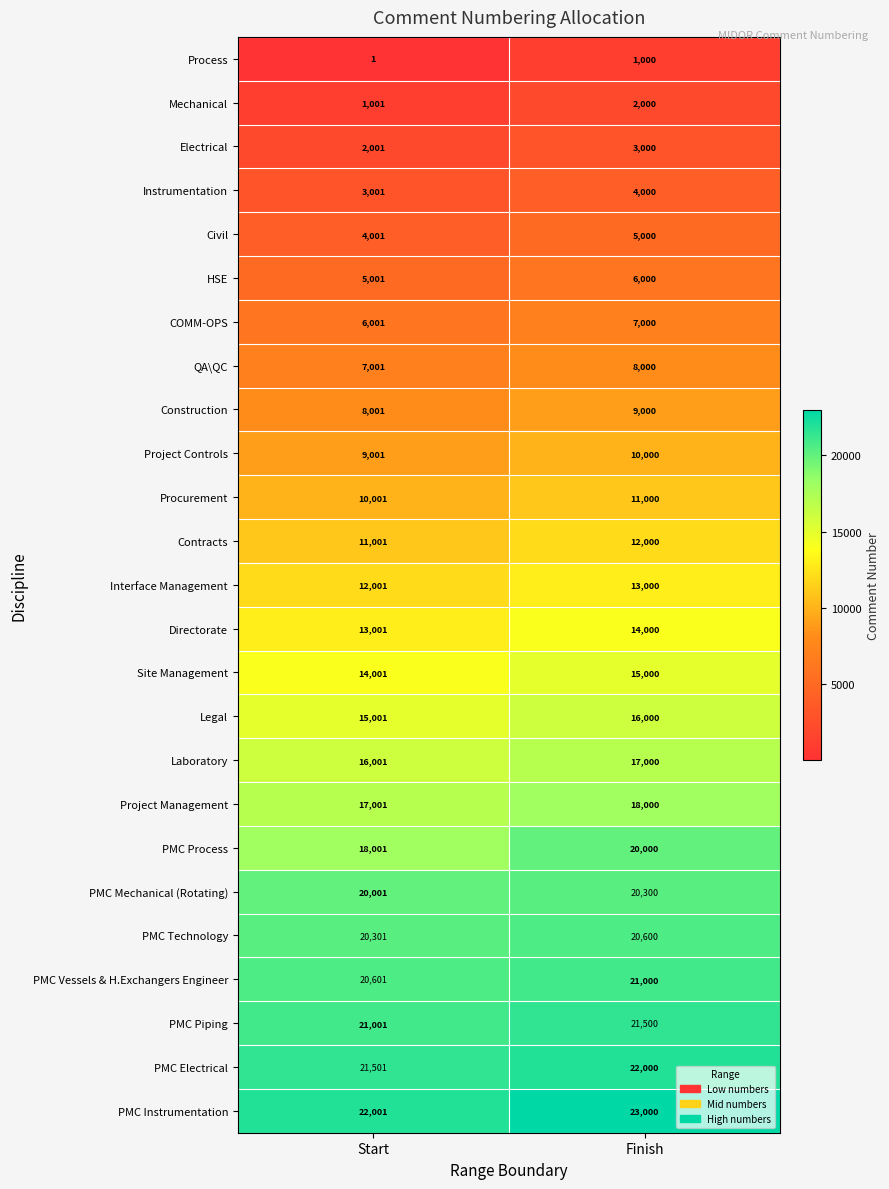

What is the difference between the maximum and minimum values in the Project Management series?

999